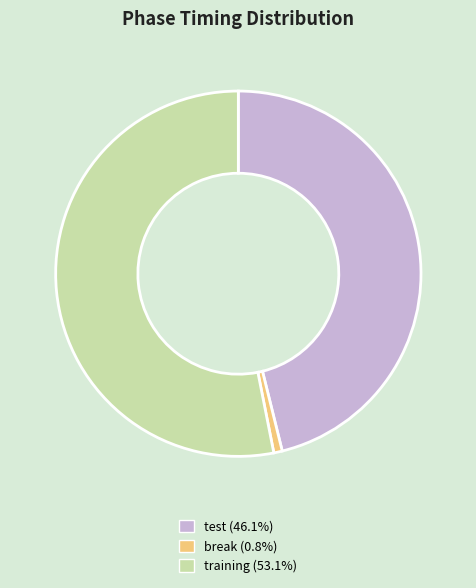

Is there any slice that represents more than half of the pie?

Yes